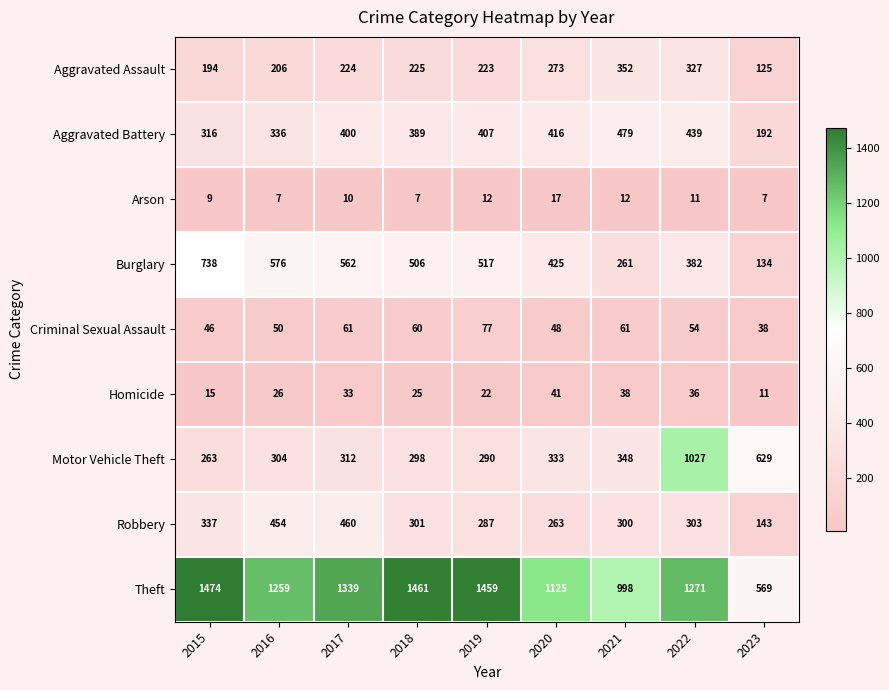

True or false: Arson has a value of 12 at 2023.

False